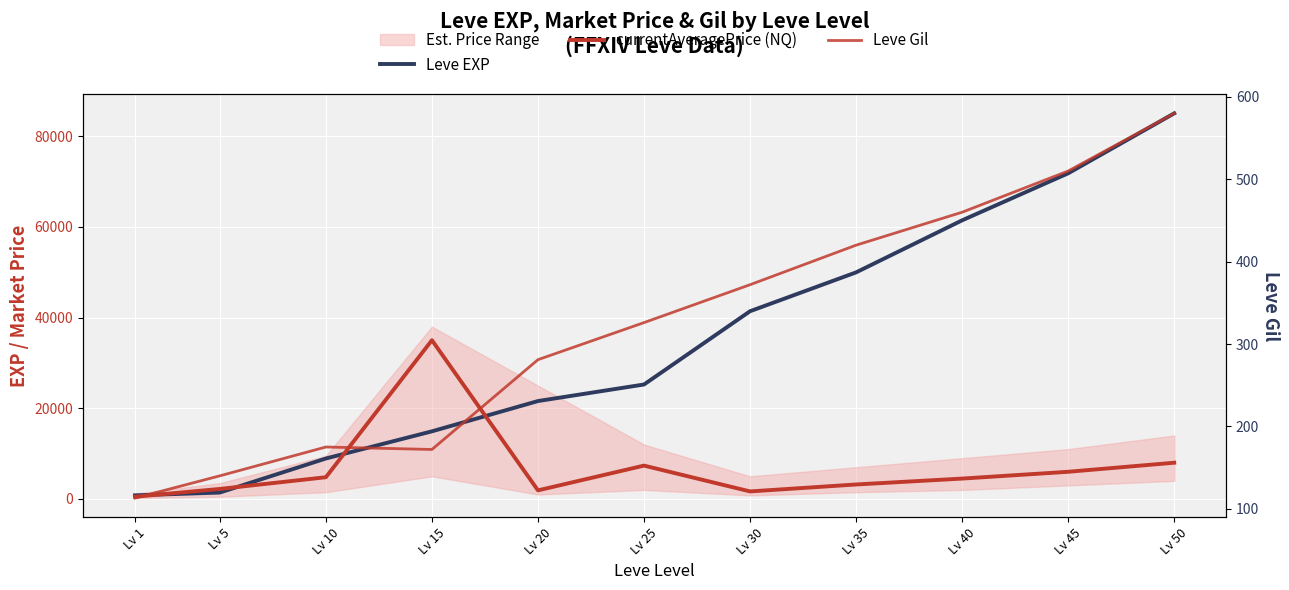

At which label does currentAveragePrice (NQ) reach its peak?

Lv 15